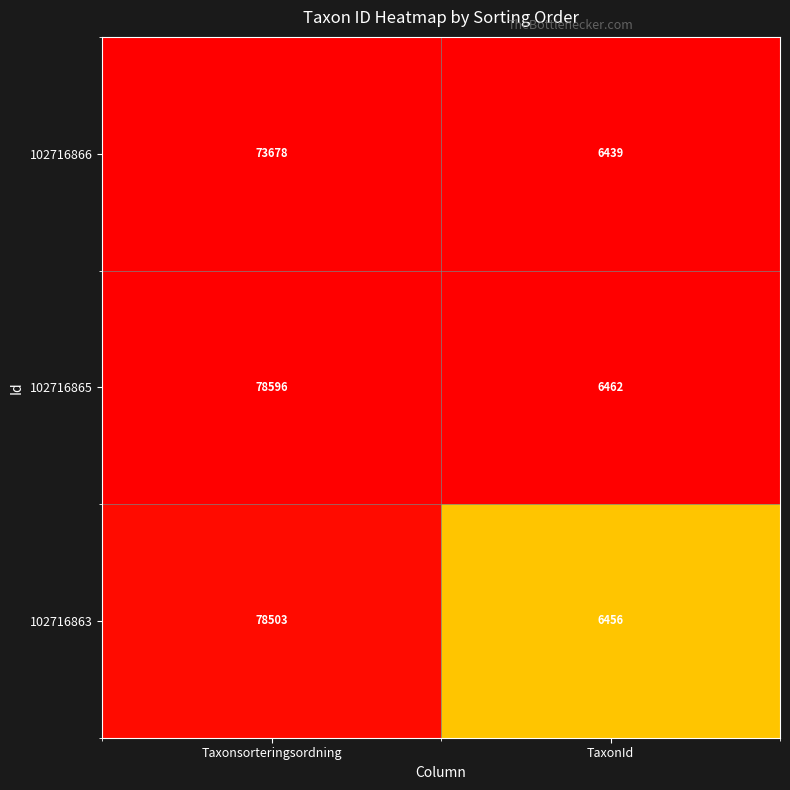

Which series has the widest spread of values?

102716865